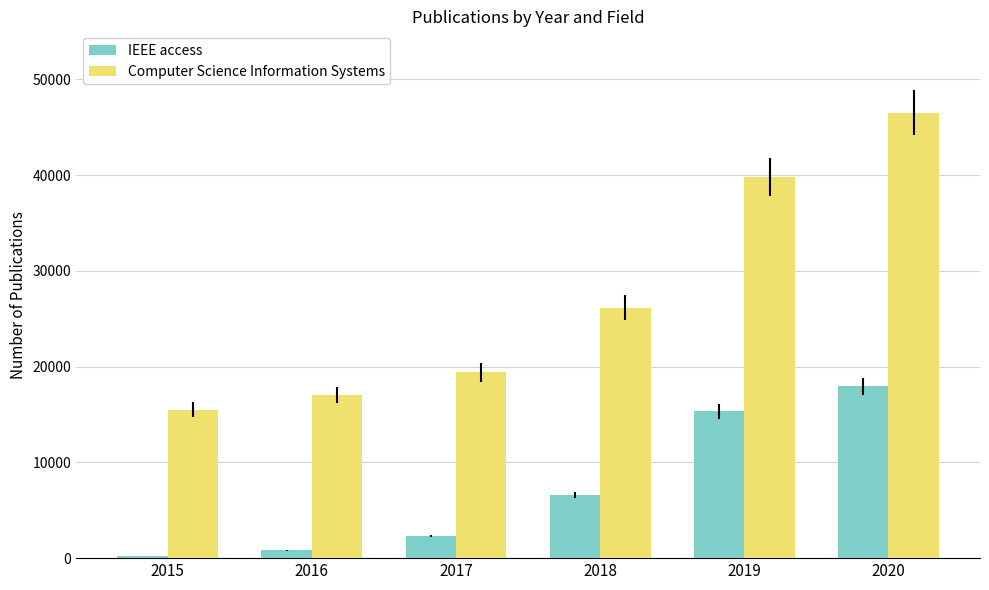

What is the lowest value of the IEEE access series?

249